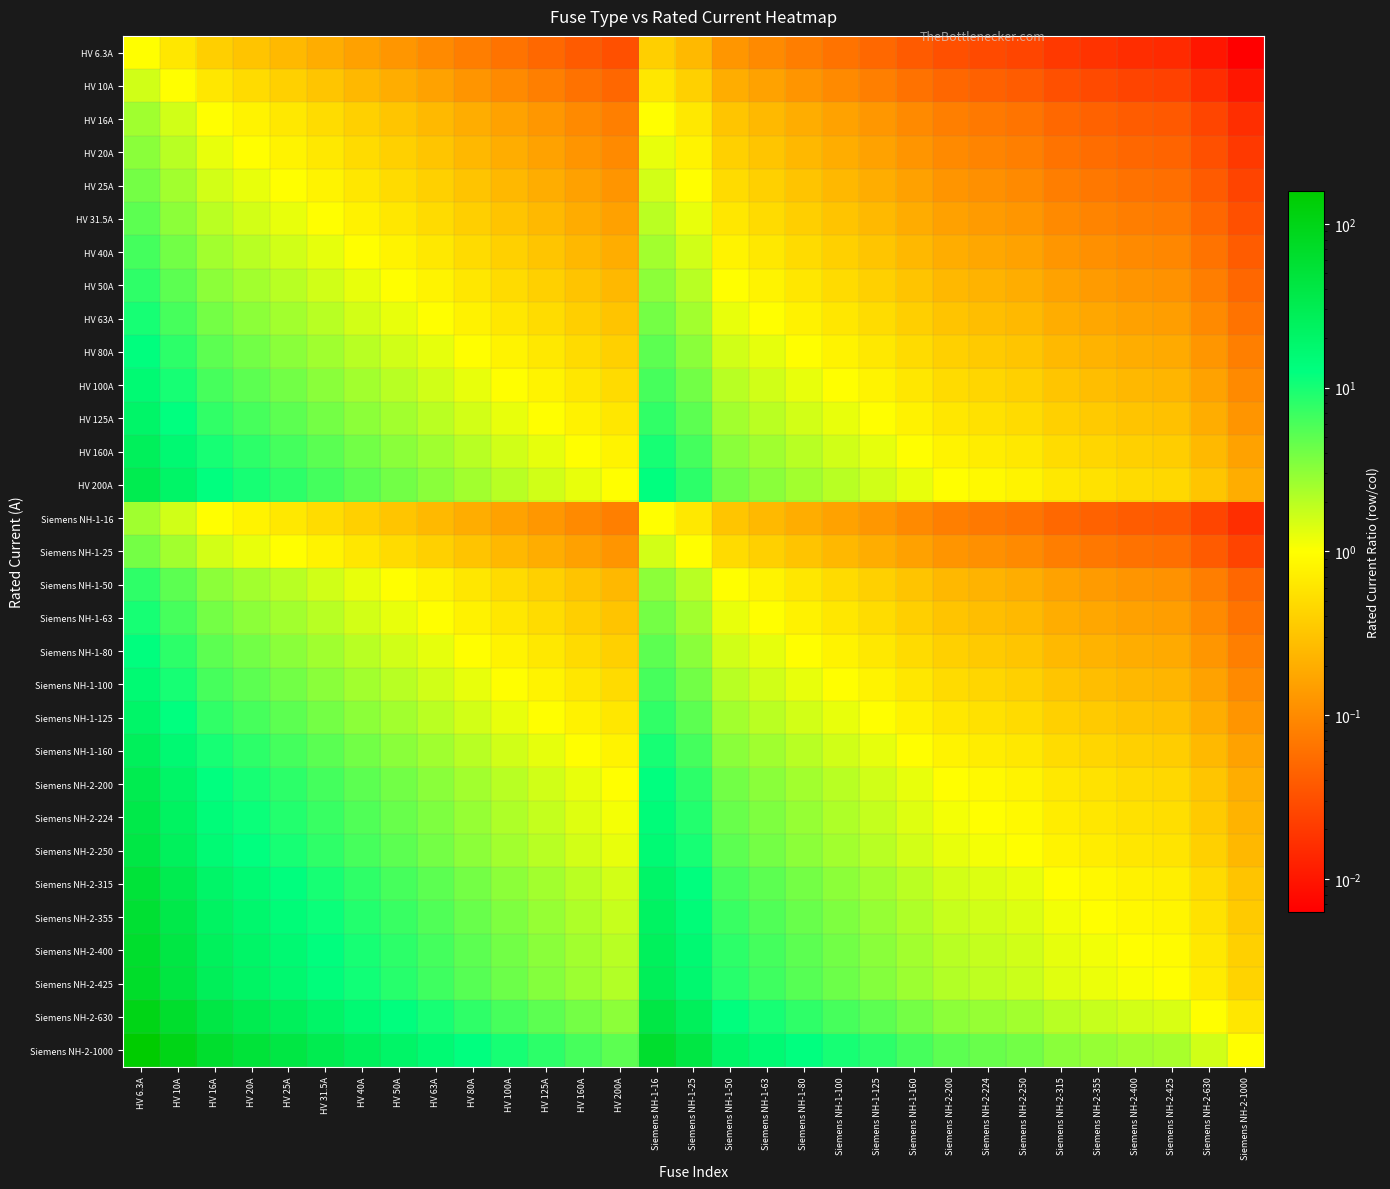

At HV 16A, list the series in order from smallest to largest.

HV 6.3A, HV 10A, HV 16A, Siemens NH-1-16, HV 20A, HV 25A, Siemens NH-1-25, HV 31.5A, HV 40A, HV 50A, Siemens NH-1-50, HV 63A, Siemens NH-1-63, HV 80A, Siemens NH-1-80, HV 100A, Siemens NH-1-100, HV 125A, Siemens NH-1-125, HV 160A, Siemens NH-1-160, HV 200A, Siemens NH-2-200, Siemens NH-2-224, Siemens NH-2-250, Siemens NH-2-315, Siemens NH-2-355, Siemens NH-2-400, Siemens NH-2-425, Siemens NH-2-630, Siemens NH-2-1000